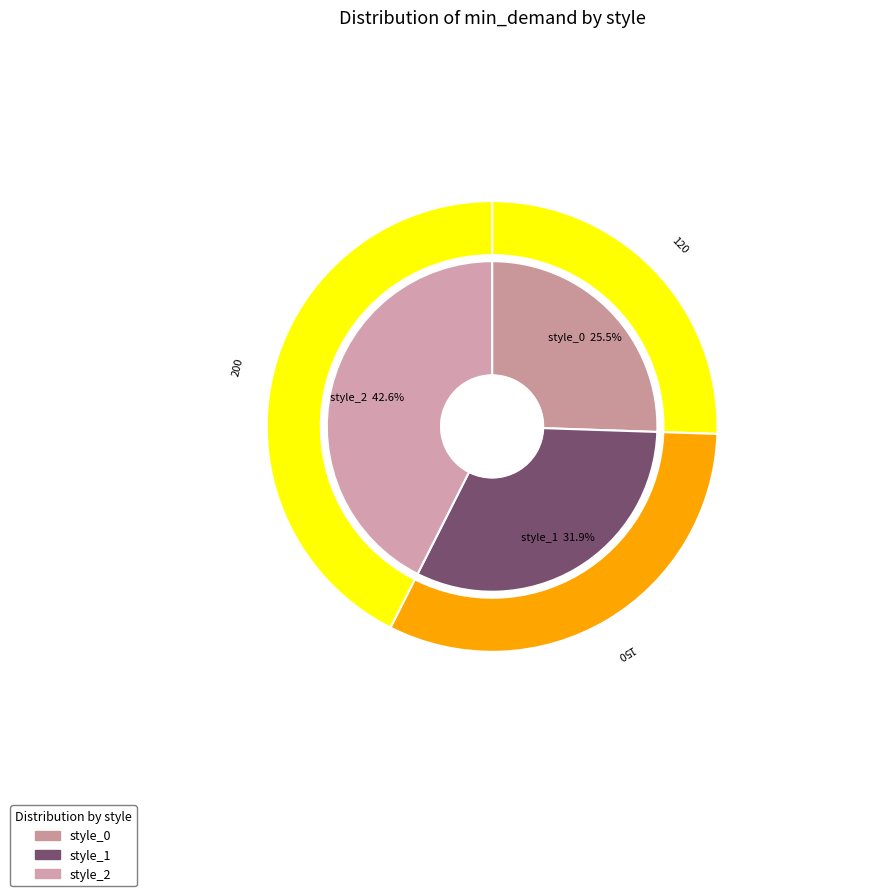

The style_1 slice represents 32% of the pie. True or false?

True